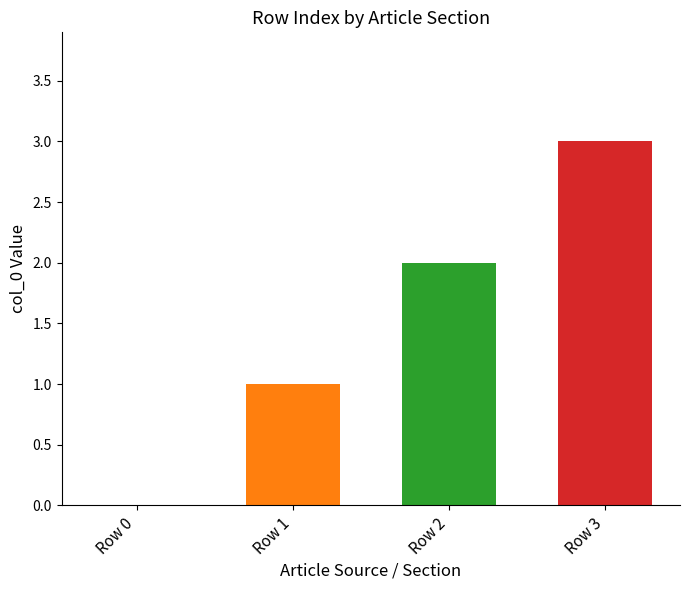

What is the approximate value at Row 1?

1